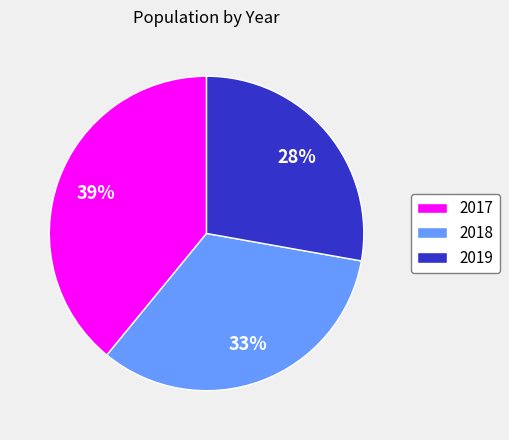

To the nearest percent, what is the difference between the 2017 and 2018 slice percentages?

6%